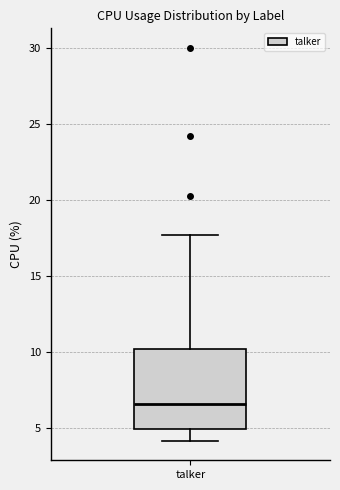

Read this box plot against the y-axis: the position of the median line, the range covered by the box, and the ends of both whiskers. The values are not printed on the chart, so give them approximately, as read against the axis.

median 6.5, box 5.0 to 10.0, whiskers 4.0 to 17.5